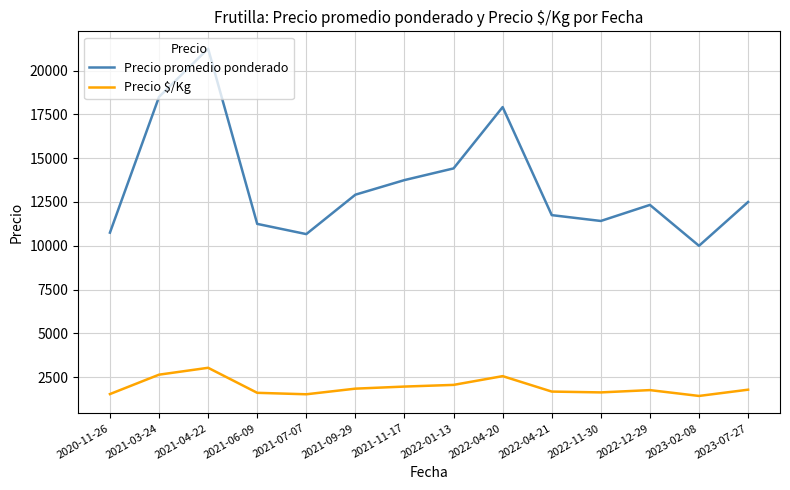

At which category does Precio promedio ponderado reach its first local peak?

2021-04-22